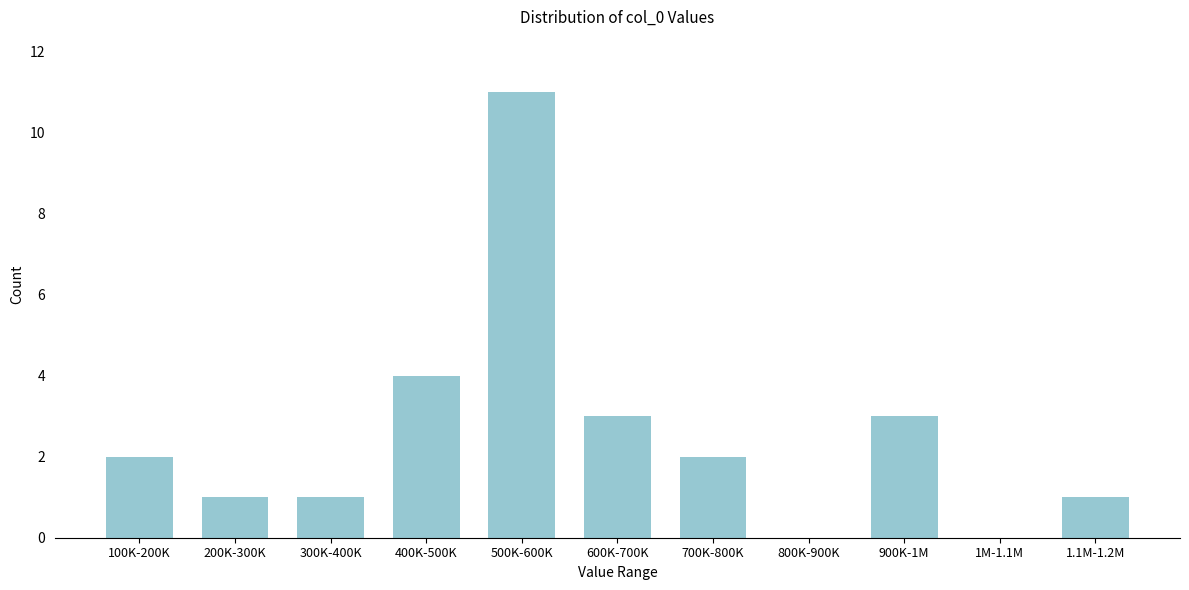

Reading left to right, extract all data points from this chart.

100K-200K=2	200K-300K=1	300K-400K=1	400K-500K=4	500K-600K=11	600K-700K=3	700K-800K=2	800K-900K=0	900K-1M=3	1M-1.1M=0	1.1M-1.2M=1